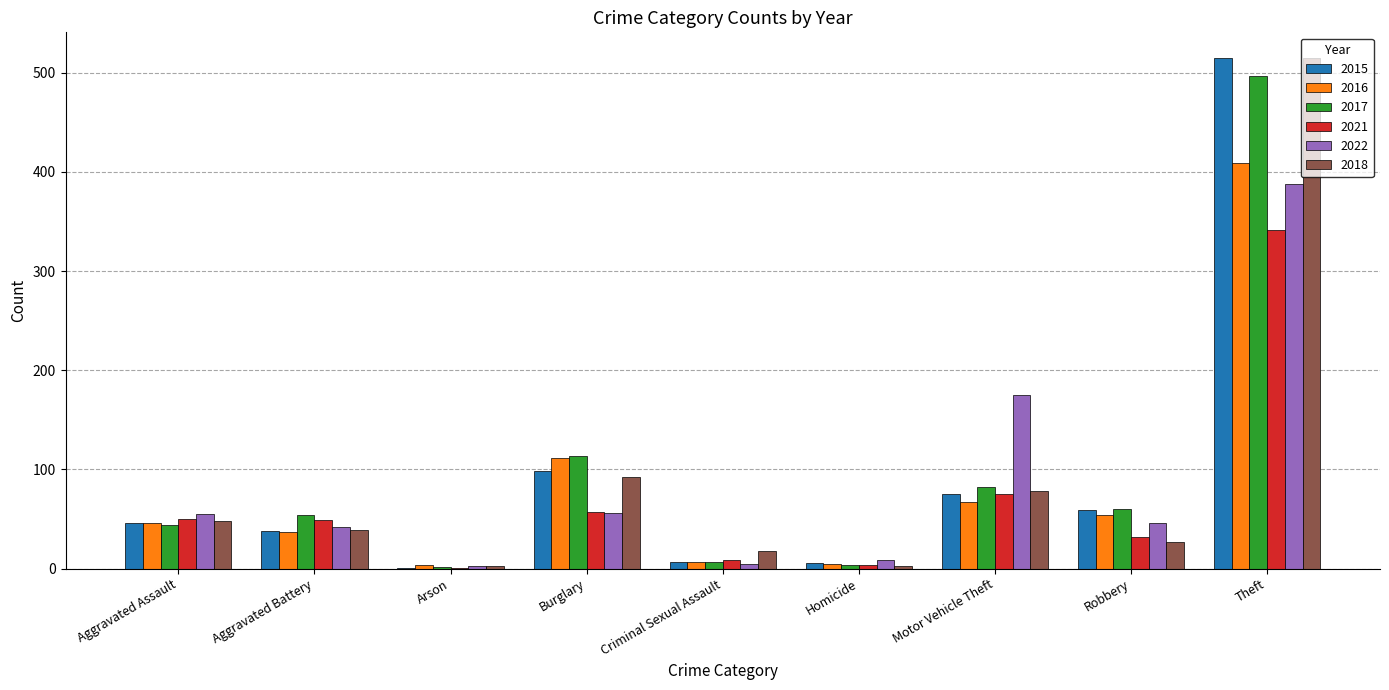

Between Aggravated Assault and Burglary, which series saw the biggest shift?

2017